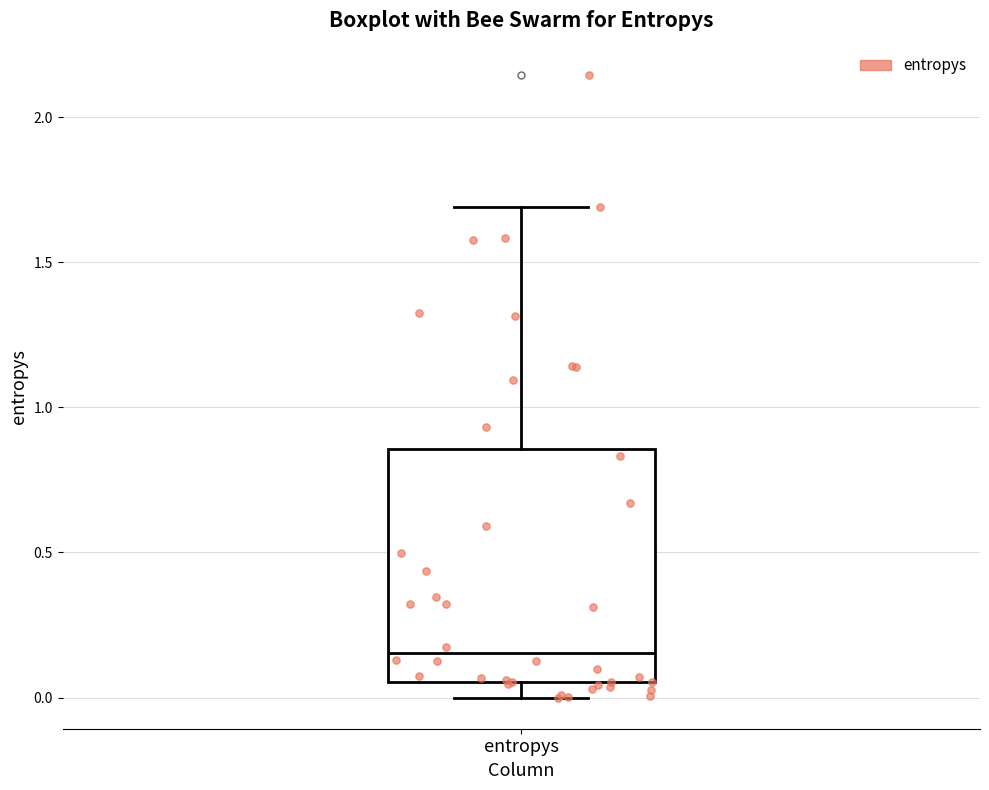

Transcribe this box plot: give where the median line is, the range the box spans, and where the two whiskers end, as read against the y-axis. The values are not printed on the chart, so give them approximately, as read against the axis.

median 0.15, box 0.05 to 0.85, whiskers 0.00 to 1.70